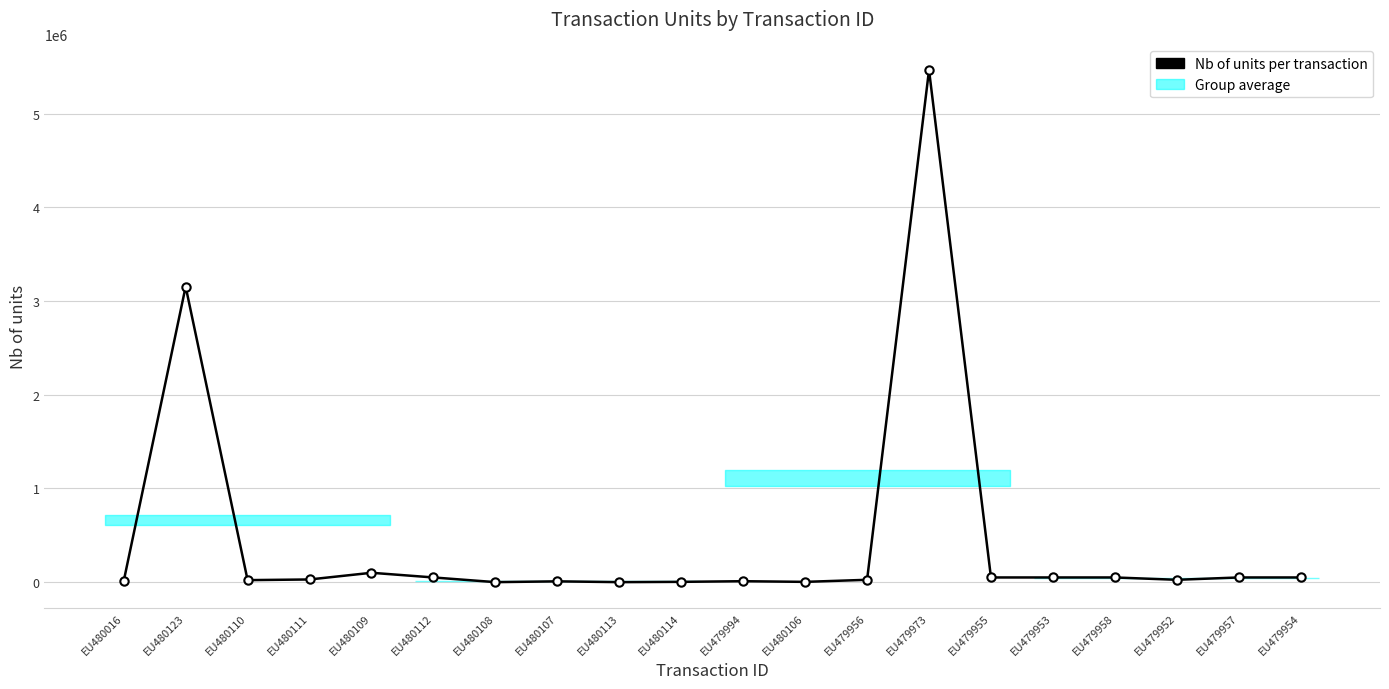

Reading left to right, extract all data points from this chart.

EU480016=11000	EU480123=3154842	EU480110=21464	EU480111=28536	EU480109=100000	EU480112=50000	EU480108=100	EU480107=8500	EU480113=57	EU480114=3158	EU479994=10000	EU480106=3000	EU479956=25000	EU479973=5466778	EU479955=50000	EU479953=50000	EU479958=50000	EU479952=25000	EU479957=50000	EU479954=50000